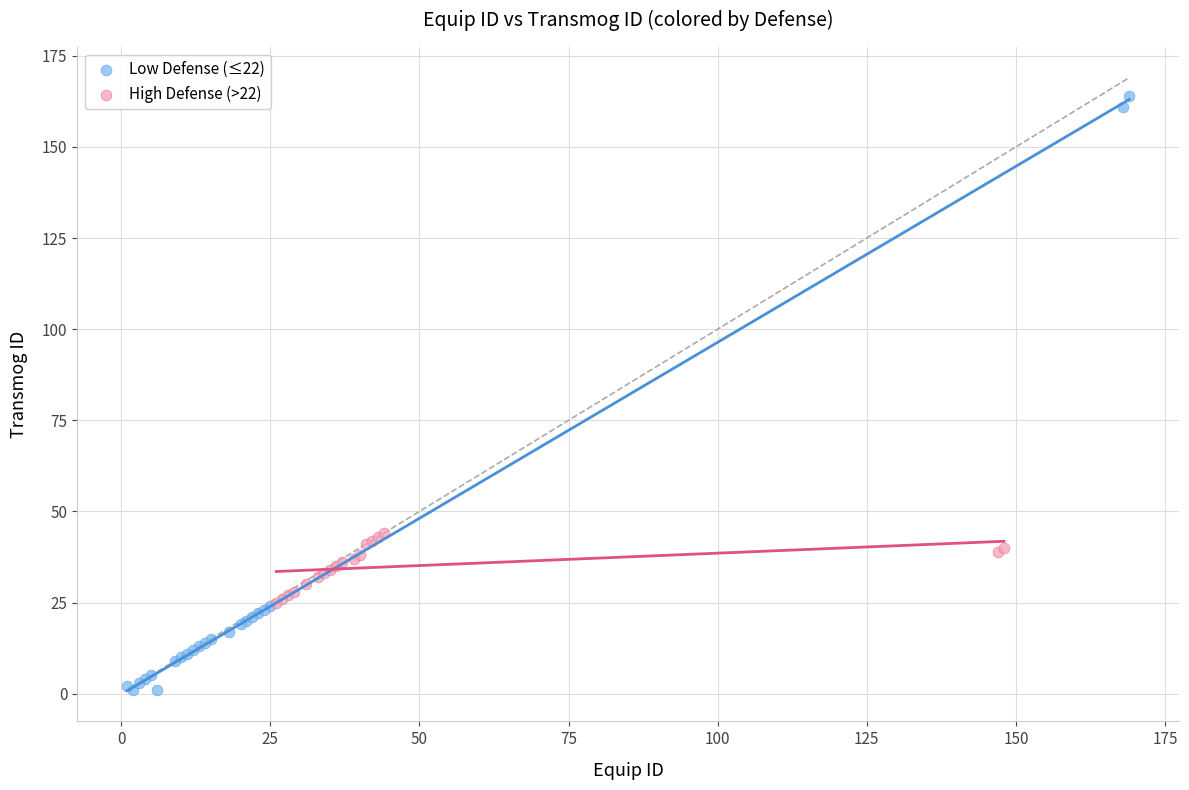

Which series reaches the minimum Y coordinate?

Low Defense (≤22)